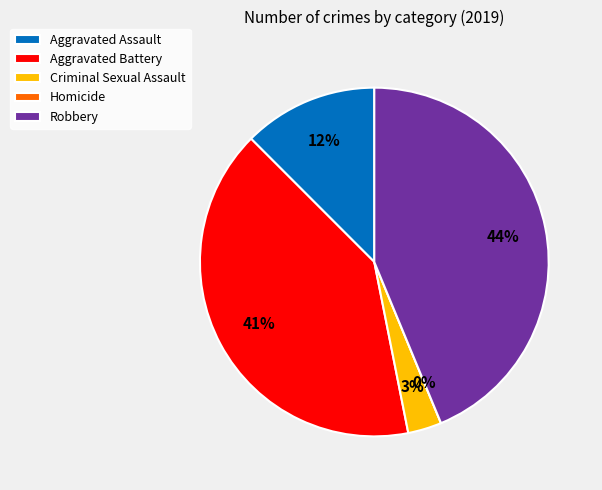

How many segments does this pie chart have?

5